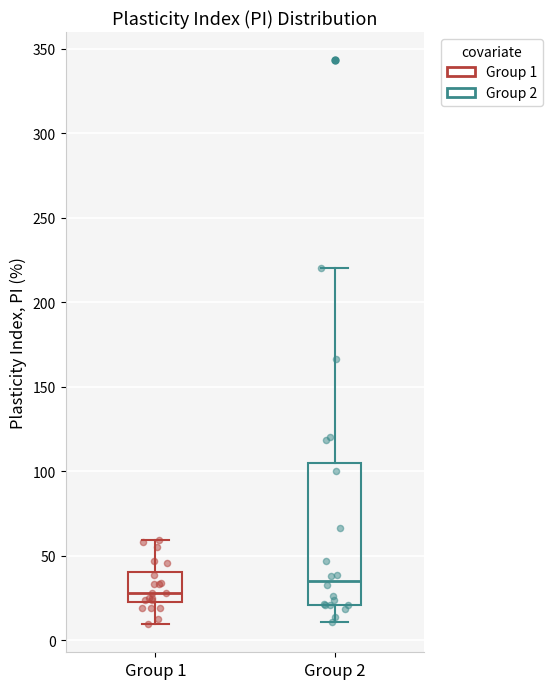

Reading left to right, read every box against the y-axis: the position of its median line, the range the box covers, and the ends of its whiskers. The values are not printed on the chart, so give them approximately, as read against the axis.

Group 1: median 30, box 20 to 40, whiskers 10 to 60
Group 2: median 35, box 20 to 105, whiskers 10 to 220